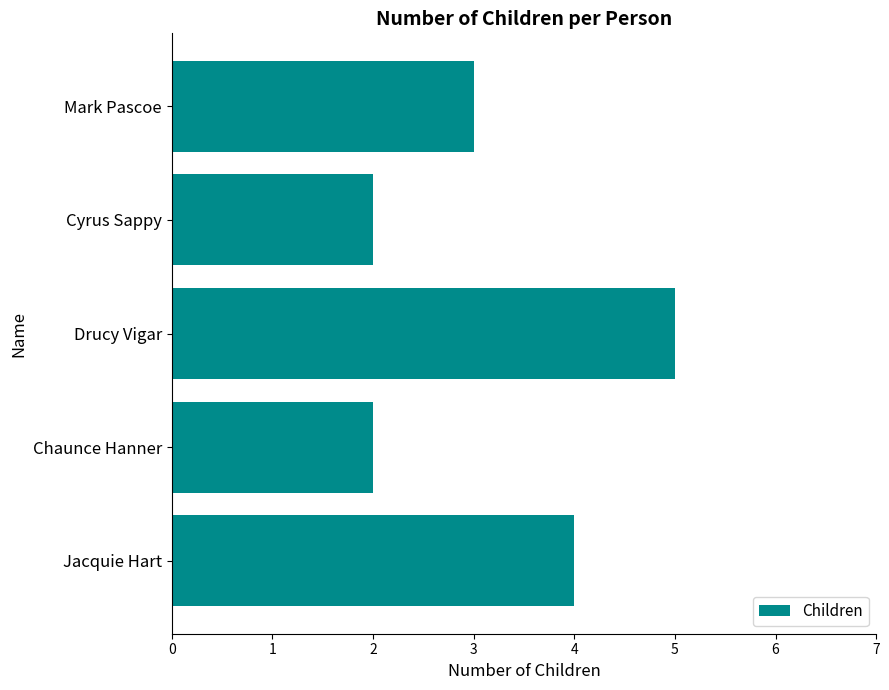

Count the number of categories in the chart.

5